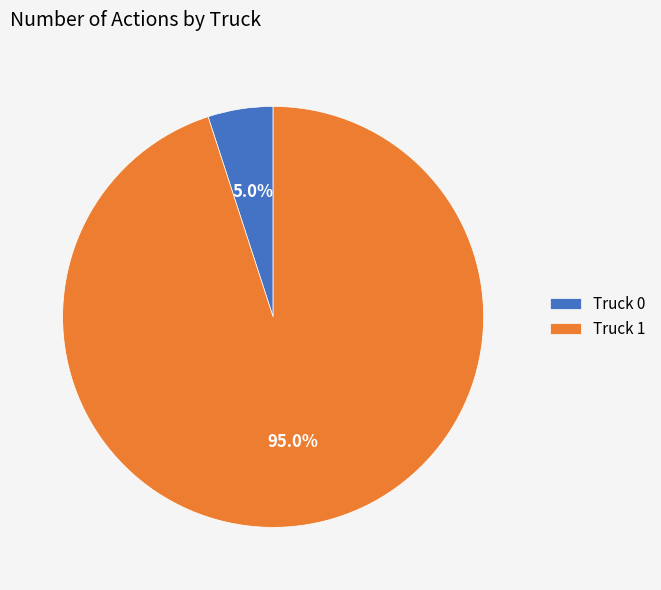

Count the number of slices in the pie.

2